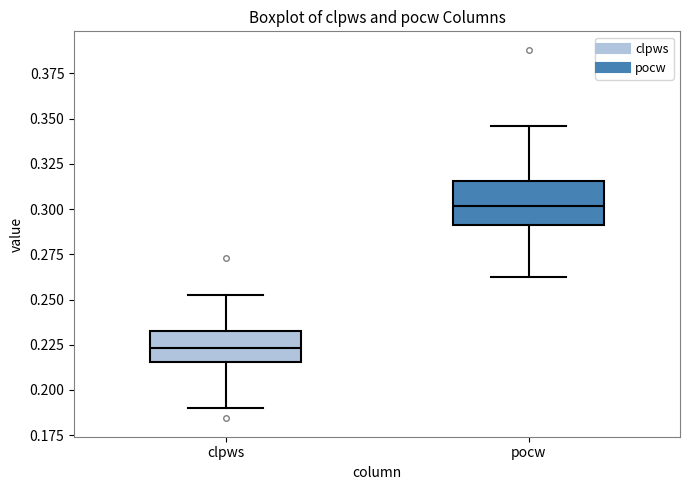

Where is the lower edge of the box for clpws on the y-axis? The values are not printed on the chart, so give them approximately, as read against the axis.

0.215